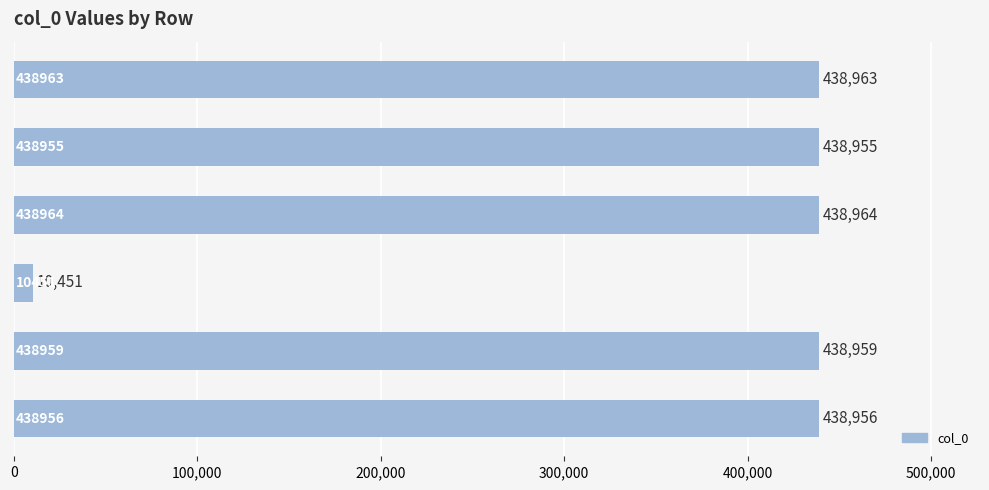

What is the average value?

367541